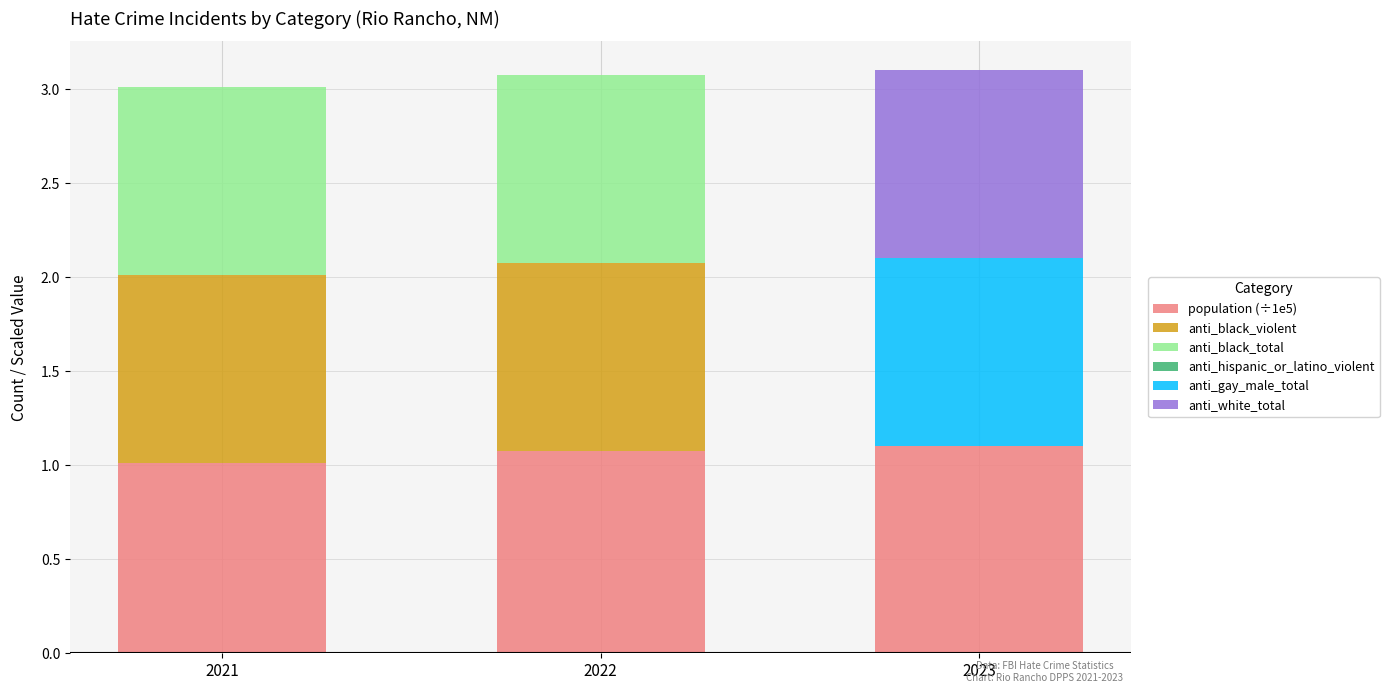

Reading left to right, transcribe the values for population (÷1e5).

2021=1.0	2022=1.1	2023=1.1